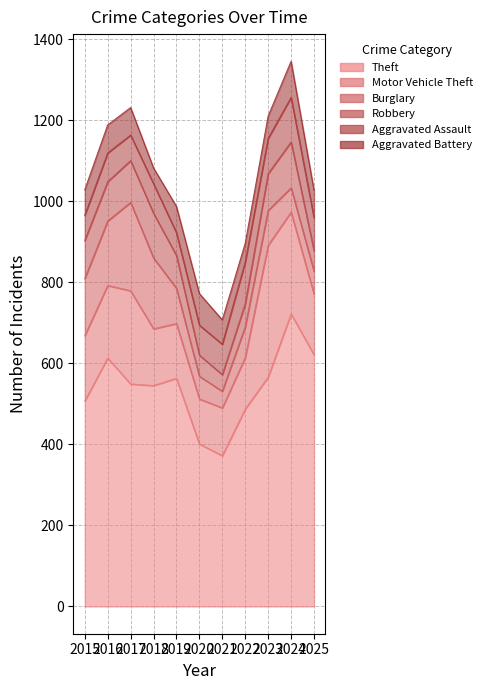

What is the difference between the Theft values at 2019 and 2016?

50